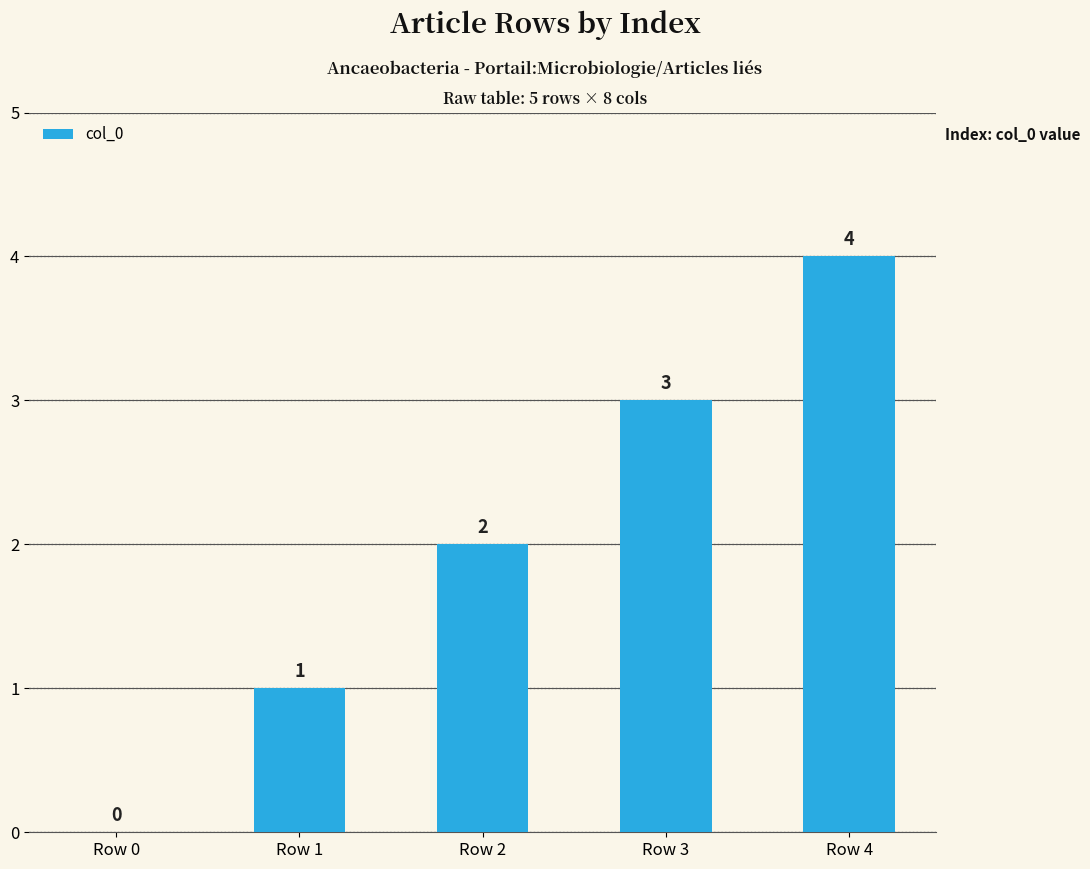

Does the chart contain stacked bars?

No